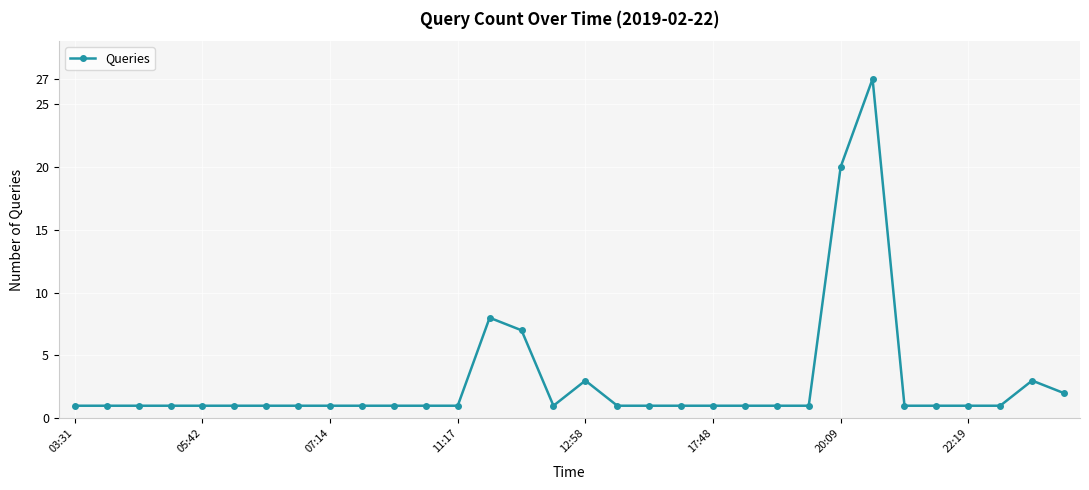

What is the value of the 29th point from the left?

1